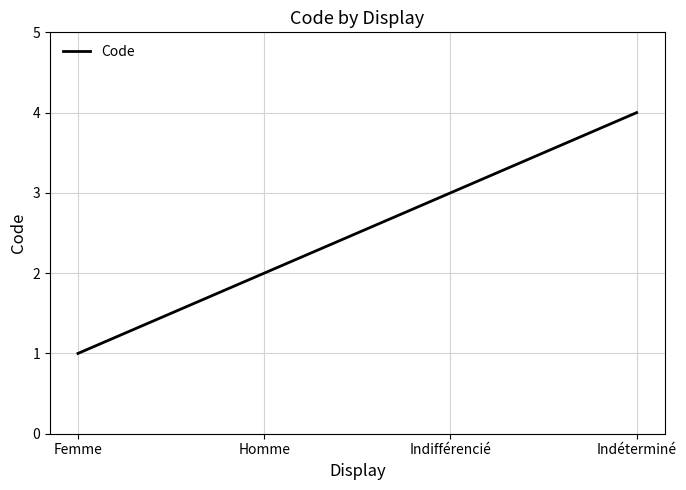

What is the sum of the values at Indéterminé and Indifférencié?

7